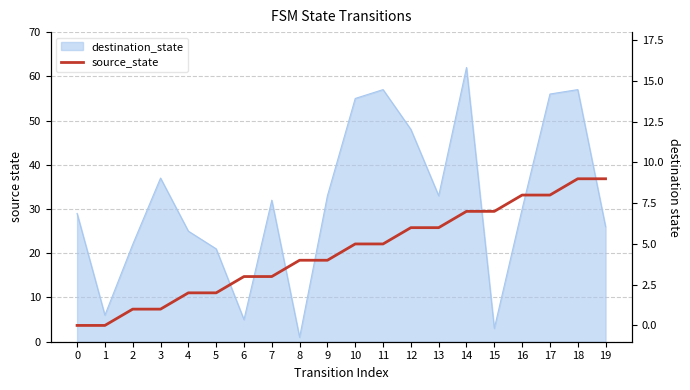

How many lines are shown in the chart?

1